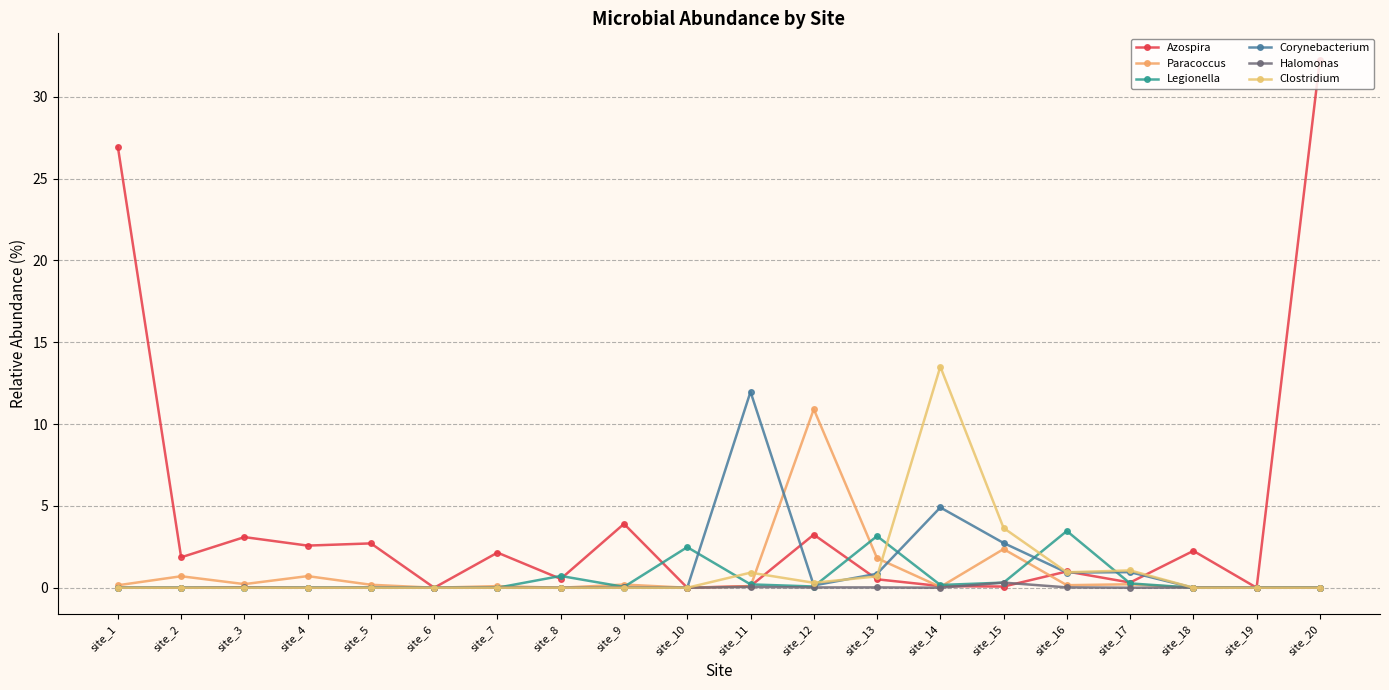

Reading left to right, list all the values displayed in this chart.

Azospira: 26.9	1.9	3.1	2.6	2.7	0.0	2.1	0.5	3.9	0.0	0.1	3.2	0.5	0.1	0.1	1.0	0.3	2.3	0.0	32.3
Paracoccus: 0.2	0.7	0.2	0.7	0.2	0.0	0.1	0.0	0.2	0.0	0.1	10.9	1.8	0.1	2.4	0.2	0.2	0.0	0.0	0.0
Legionella: 0.0	0.0	0.0	0.0	0.0	0.0	0.0	0.7	0.1	2.5	0.2	0.1	3.2	0.2	0.3	3.5	0.3	0.0	0.0	0.0
Corynebacterium: 0.0	0.0	0.0	0.0	0.0	0.0	0.0	0.0	0.0	0.0	12.0	0.1	0.9	4.9	2.7	0.9	1.0	0.0	0.0	0.0
Halomonas: 0.0	0.0	0.0	0.0	0.0	0.0	0.0	0.0	0.0	0.0	0.1	0.0	0.0	0.0	0.3	0.0	0.0	0.0	0.0	0.0
Clostridium: 0.0	0.0	0.0	0.0	0.0	0.0	0.0	0.0	0.0	0.0	0.9	0.3	0.7	13.5	3.7	0.9	1.1	0.0	0.0	0.0